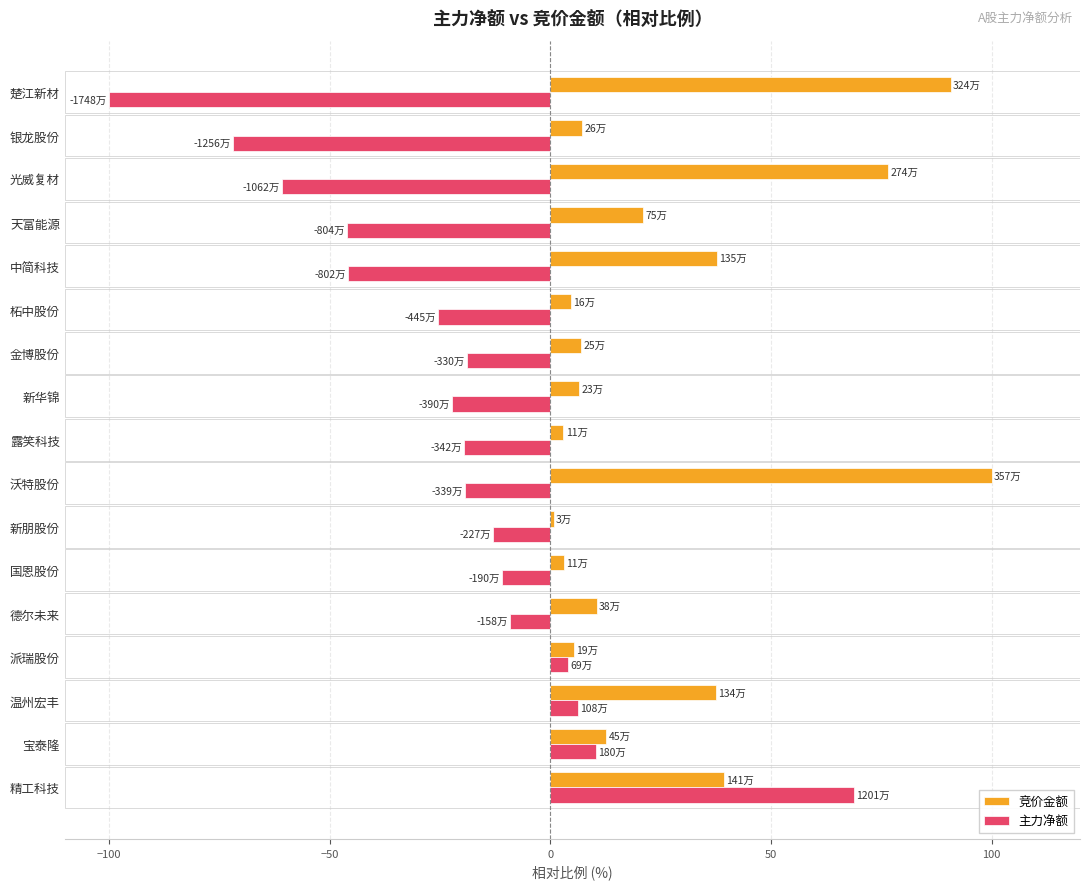

What is the approximate value of 竞价金额 at 宝泰隆?

12.6